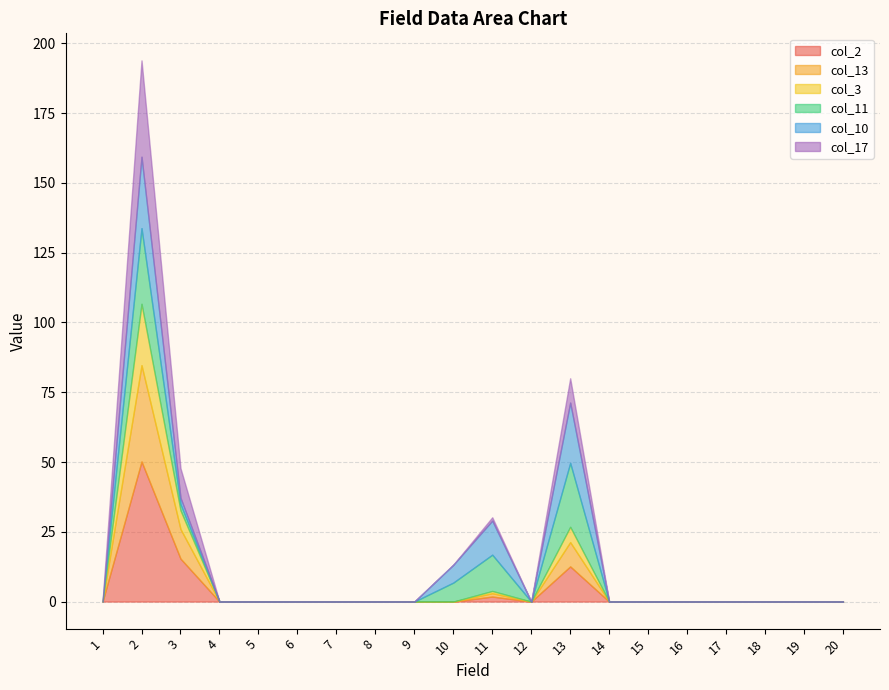

How many lines are shown in the chart?

6